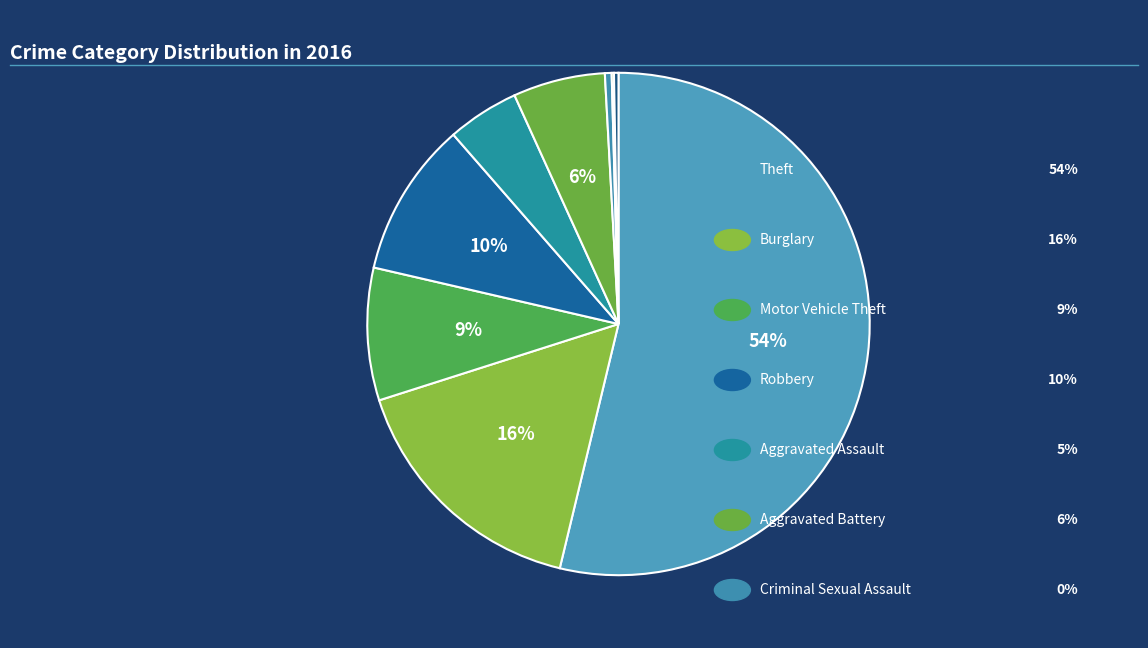

How many segments does this pie chart have?

9